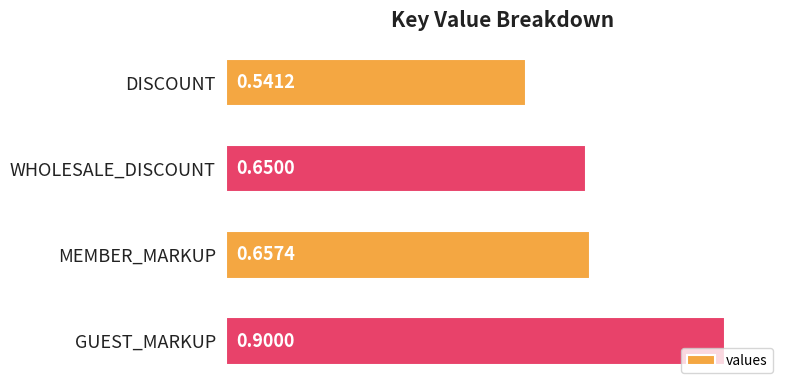

What is the label of the 4th bar from the bottom?

DISCOUNT